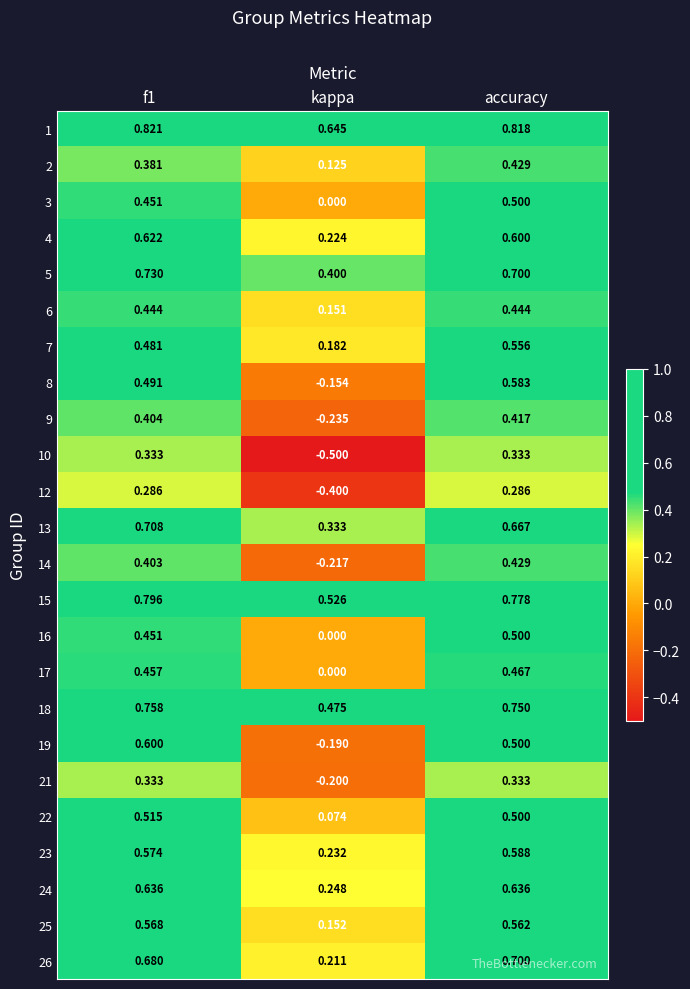

At which label does 14 reach its minimum?

kappa